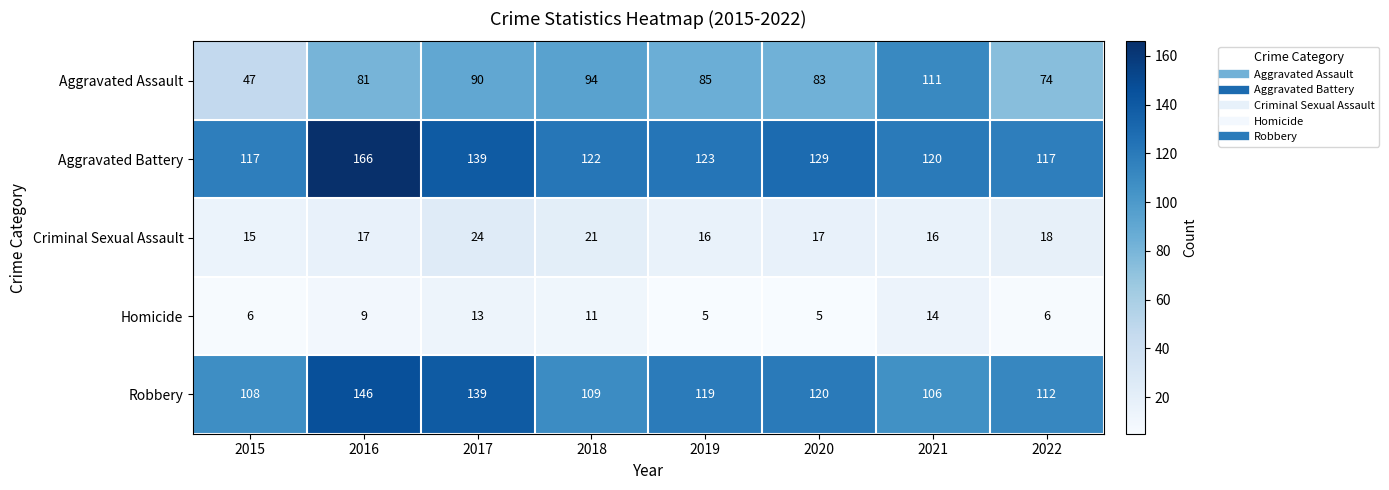

What is the sum of all Aggravated Battery values?

1033